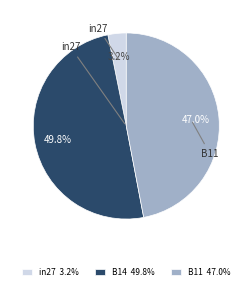

To the nearest percent, what percentage of the pie is B11?

47%